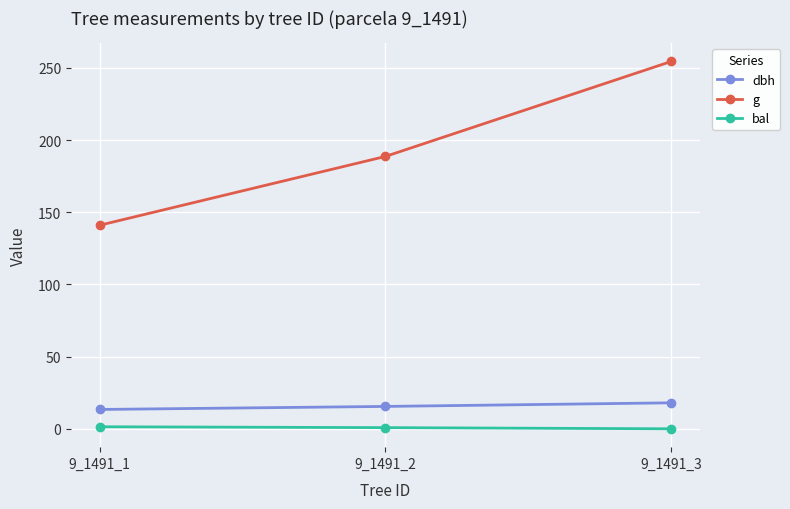

What is the difference between the maximum and minimum values in the g series?

113.4